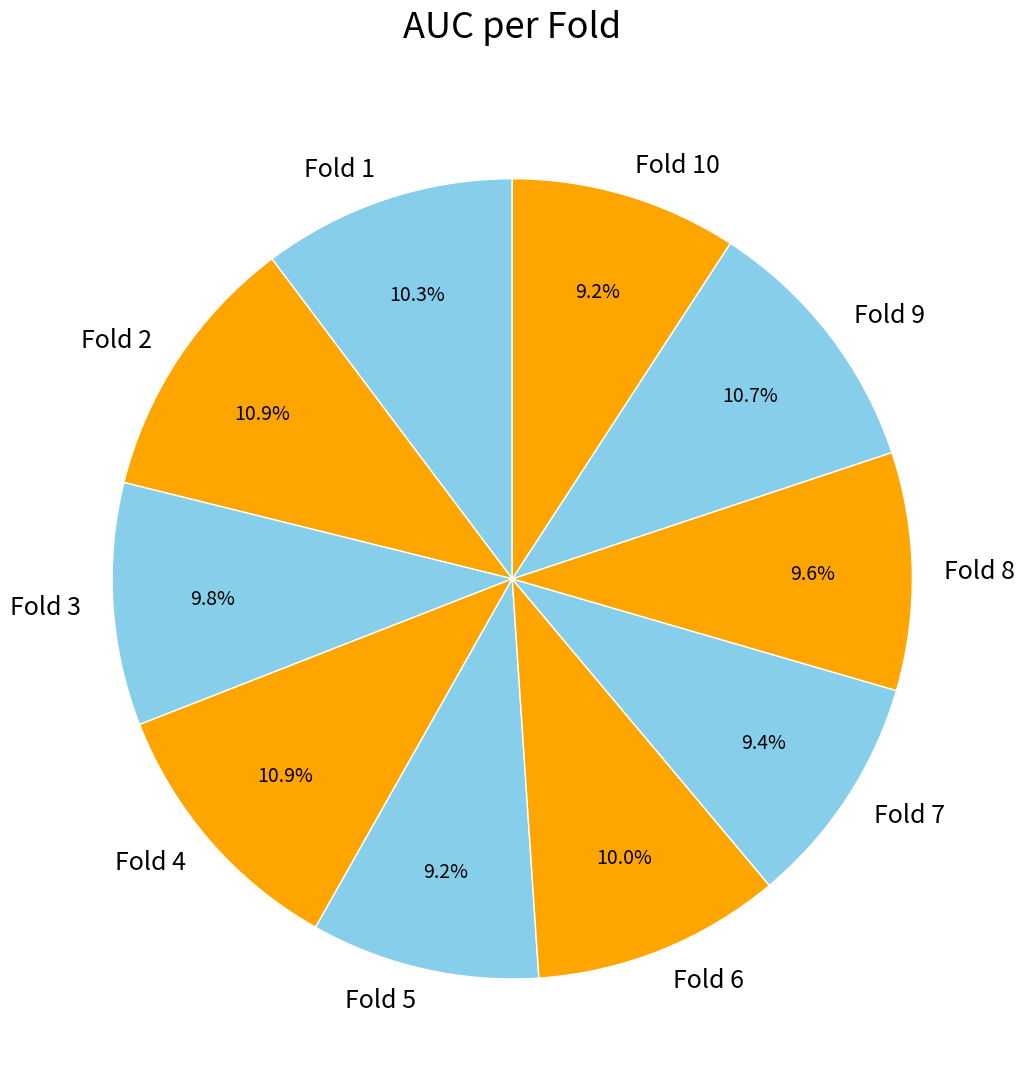

Count the number of slices in the pie.

10